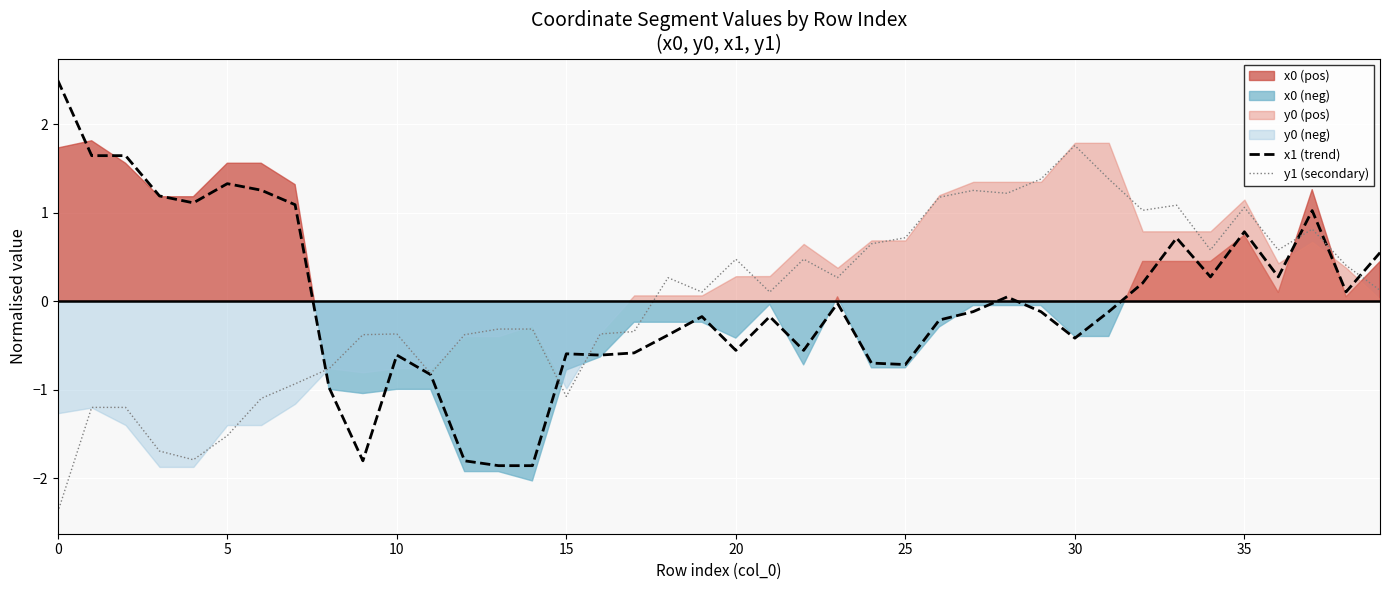

The x1 (trend) series shows -0.3 at 15. True or false?

False